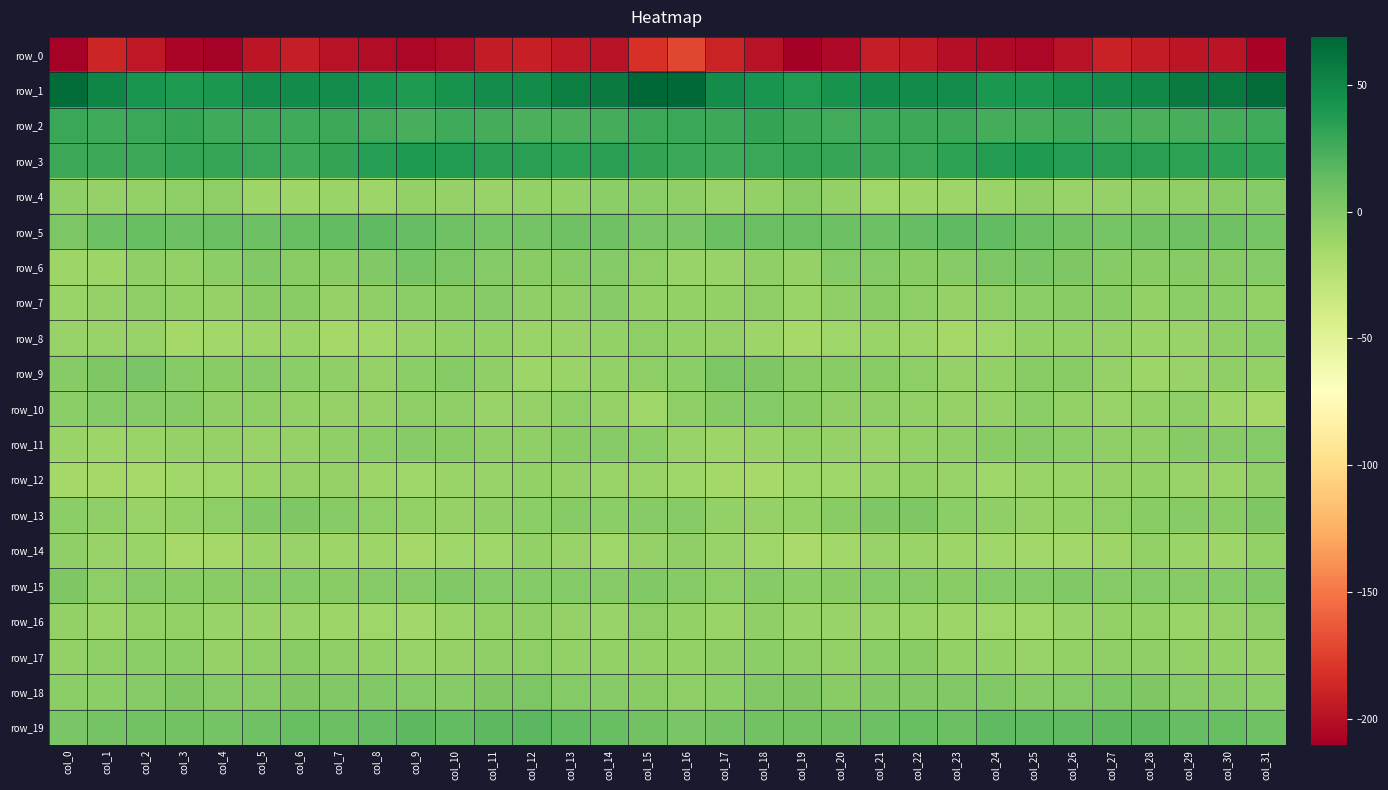

The value of row_4 at col_3 is -2.6. True or false?

False